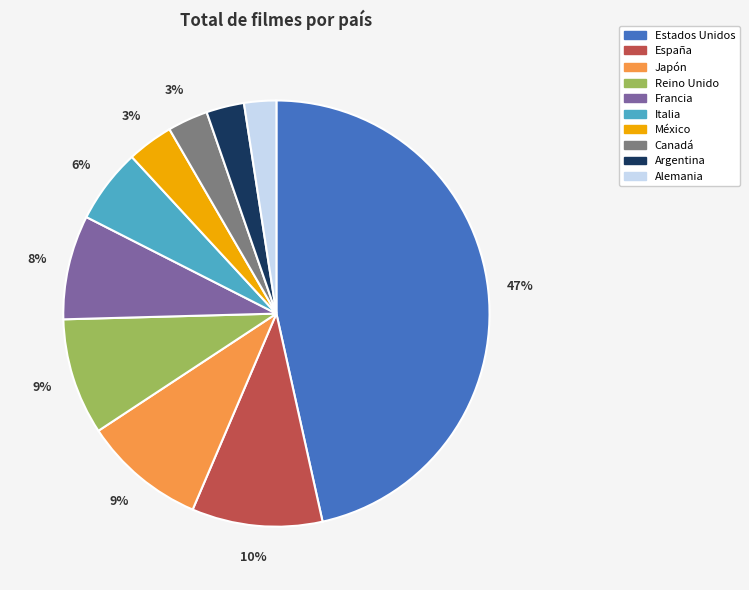

Count the number of slices in the pie.

10